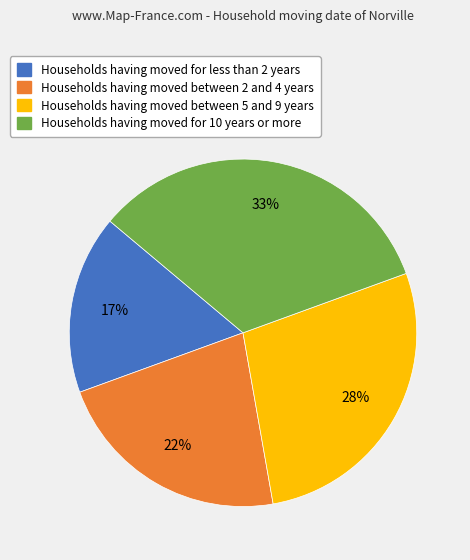

Rank the categories by value from lowest to highest.

Households having moved for less than 2 years, Households having moved between 2 and 4 years, Households having moved between 5 and 9 years, Households having moved for 10 years or more